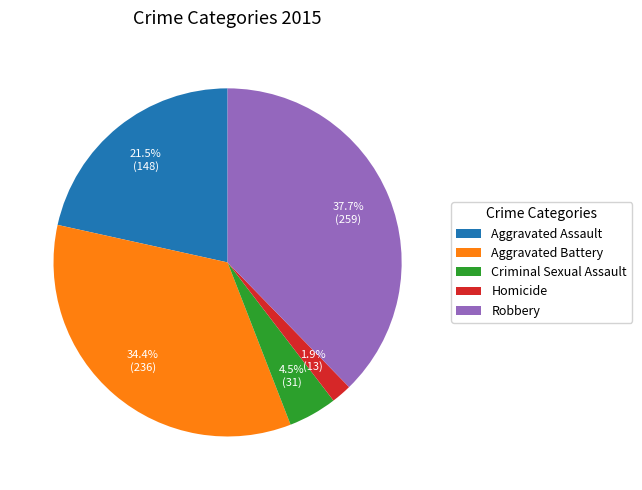

To the nearest percent, what portion does Aggravated Battery represent?

34%